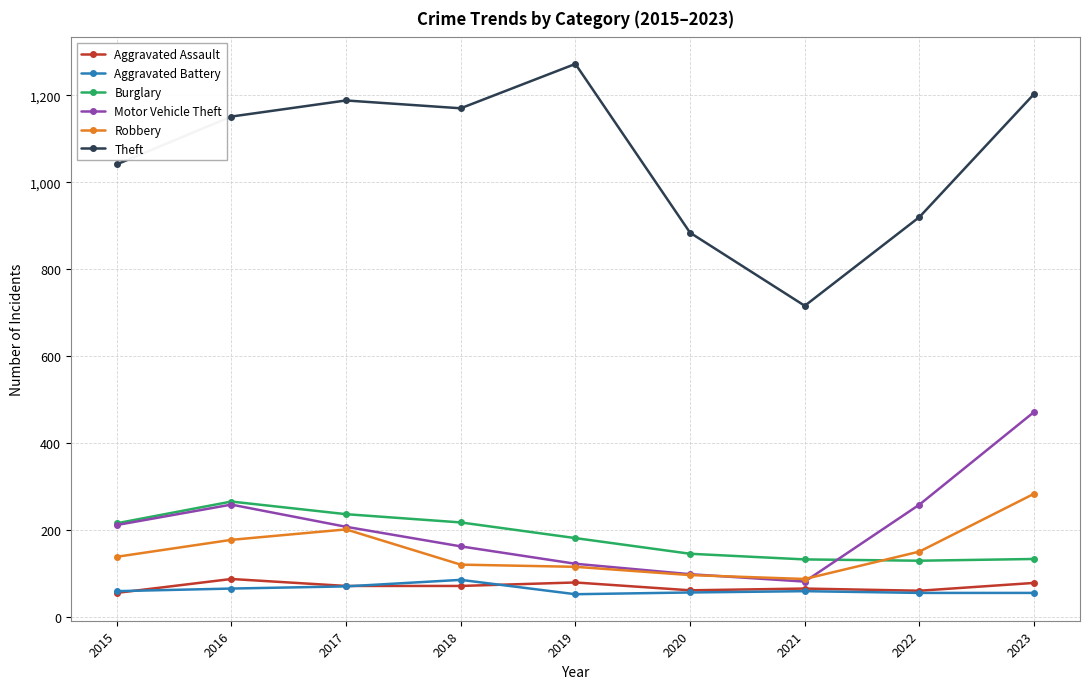

What is the maximum value shown in the chart?

1272